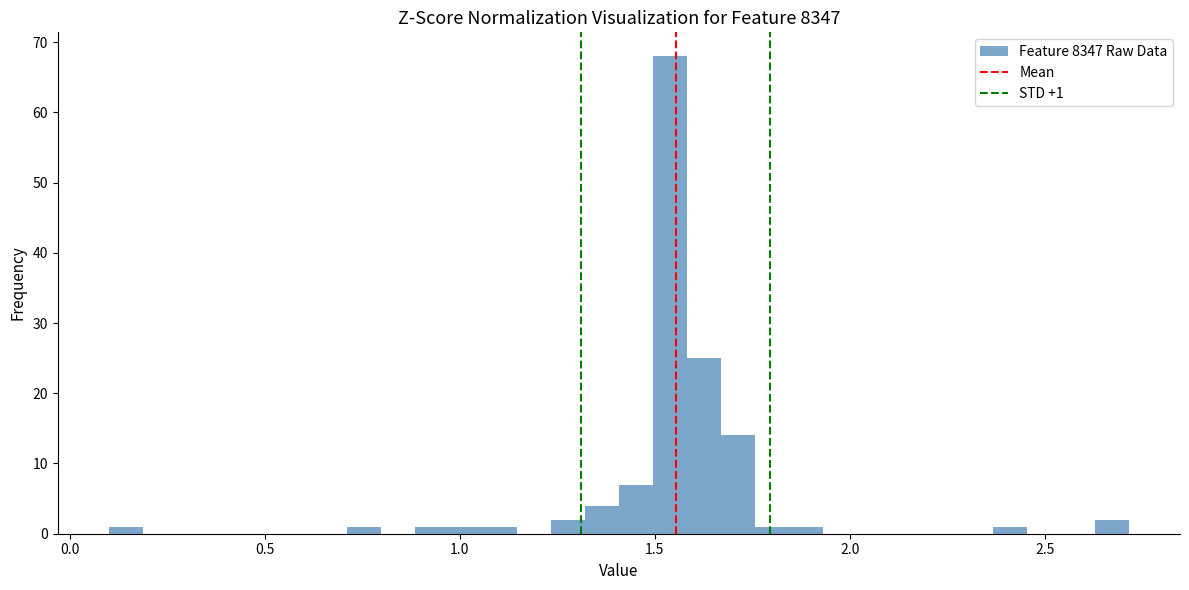

Read against the x-axis, roughly where is the centre of the tallest bar?

1.55